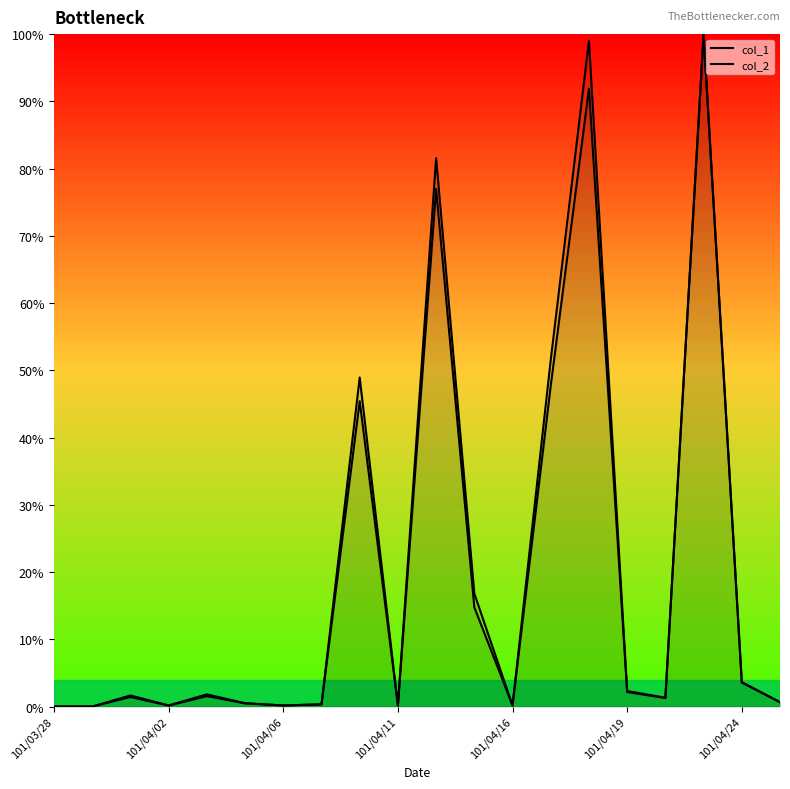

How many categories are shown in the chart?

20